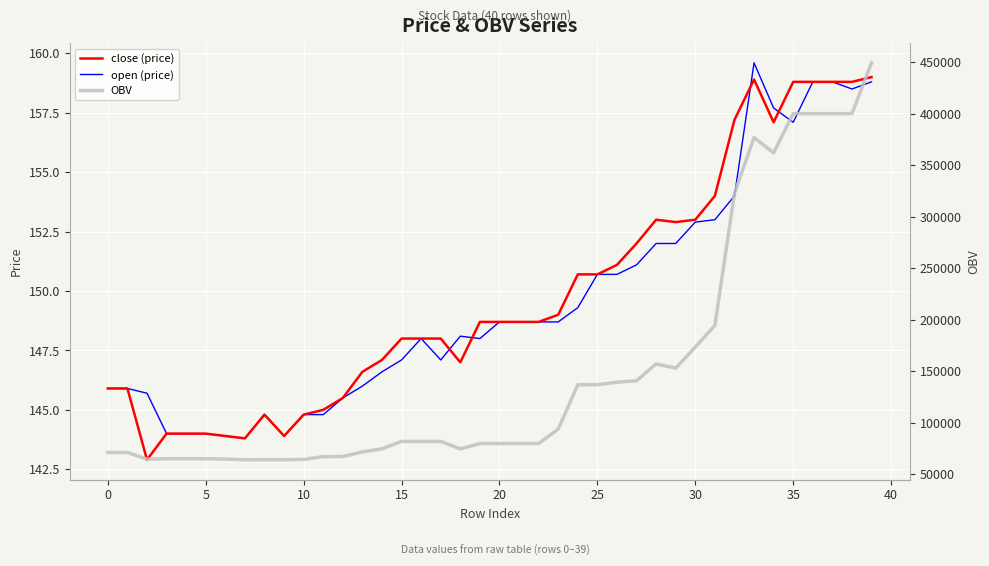

Is it true that open (price) equals 147.1 at 15?

True